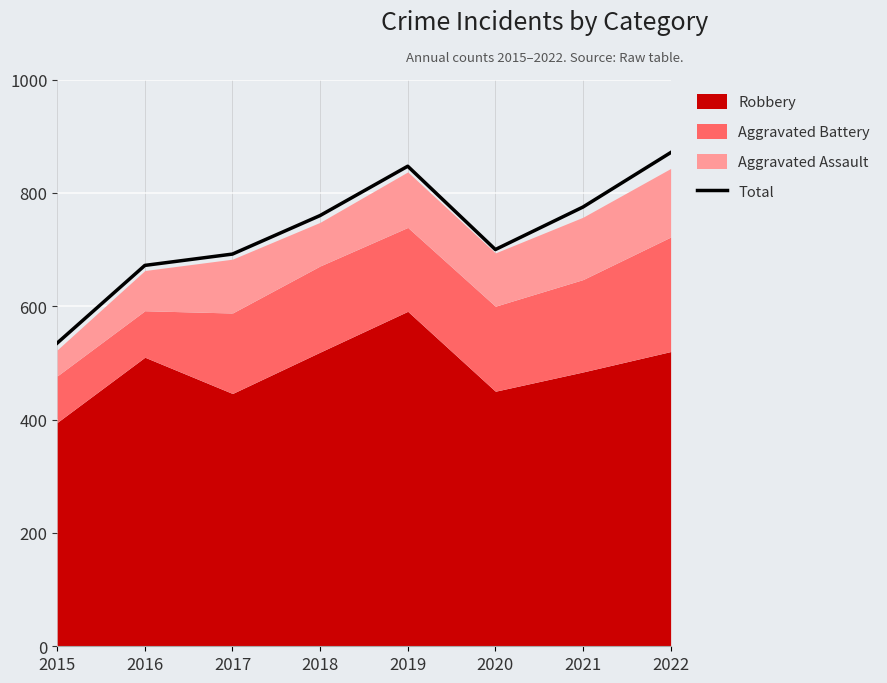

Approximately how many times larger is the value at 2016 compared to 2022?

0.8